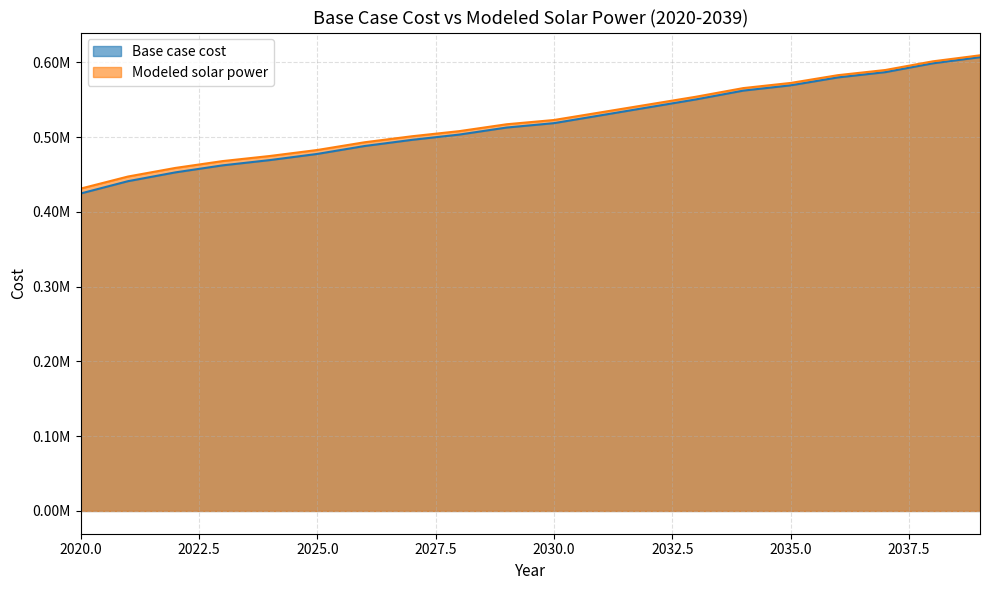

At which category is the sum across all series the highest?

2039